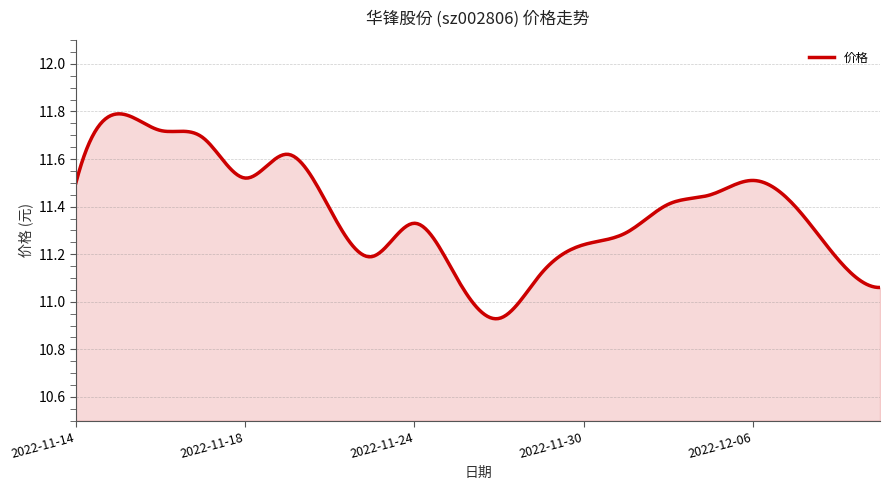

What is the difference between the maximum and minimum values?

0.9